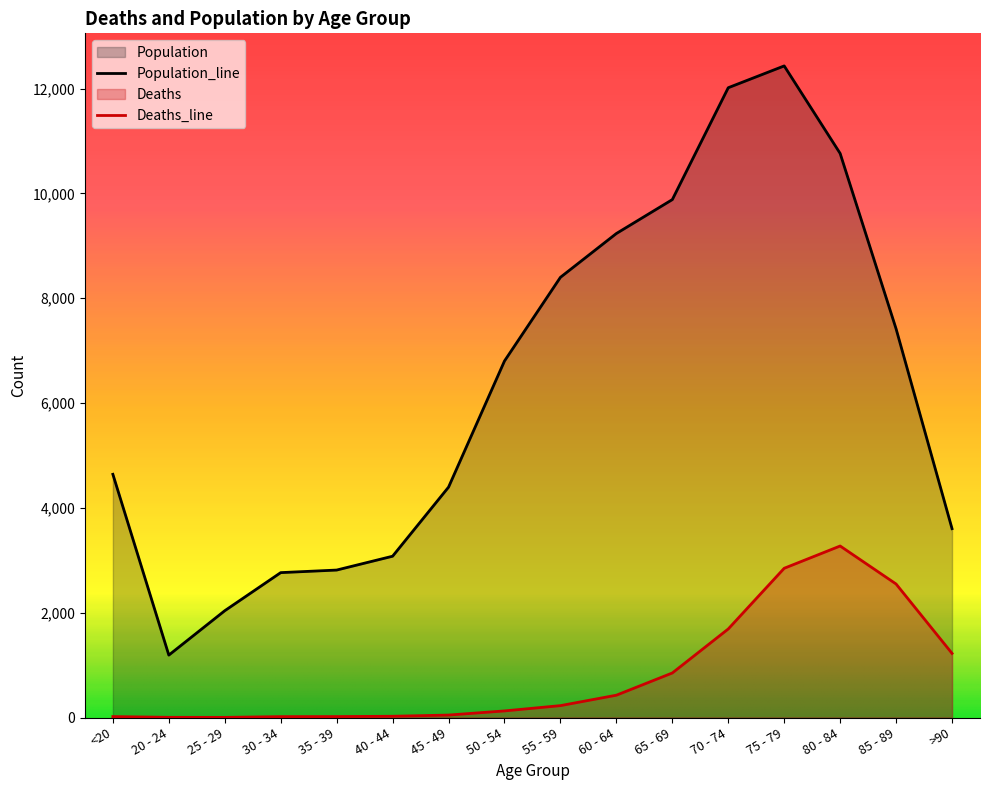

What are all the series names shown in the legend?

Deaths, Population